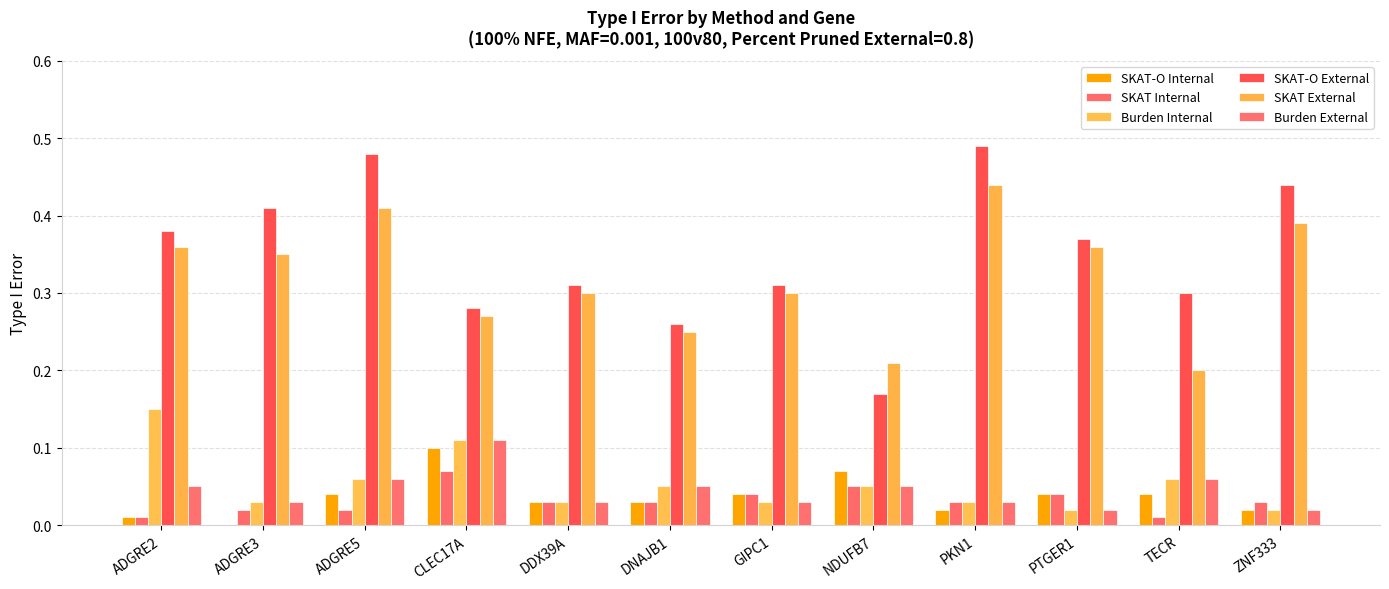

Reading left to right, transcribe all the data shown in this chart.

SKAT-O Internal: 0.0	0.0	0.0	0.1	0.0	0.0	0.0	0.1	0.0	0.0	0.0	0.0
SKAT Internal: 0.0	0.0	0.0	0.1	0.0	0.0	0.0	0.1	0.0	0.0	0.0	0.0
Burden Internal: 0.1	0.0	0.1	0.1	0.0	0.1	0.0	0.1	0.0	0.0	0.1	0.0
SKAT-O External: 0.4	0.4	0.5	0.3	0.3	0.3	0.3	0.2	0.5	0.4	0.3	0.4
SKAT External: 0.4	0.3	0.4	0.3	0.3	0.2	0.3	0.2	0.4	0.4	0.2	0.4
Burden External: 0.1	0.0	0.1	0.1	0.0	0.1	0.0	0.1	0.0	0.0	0.1	0.0